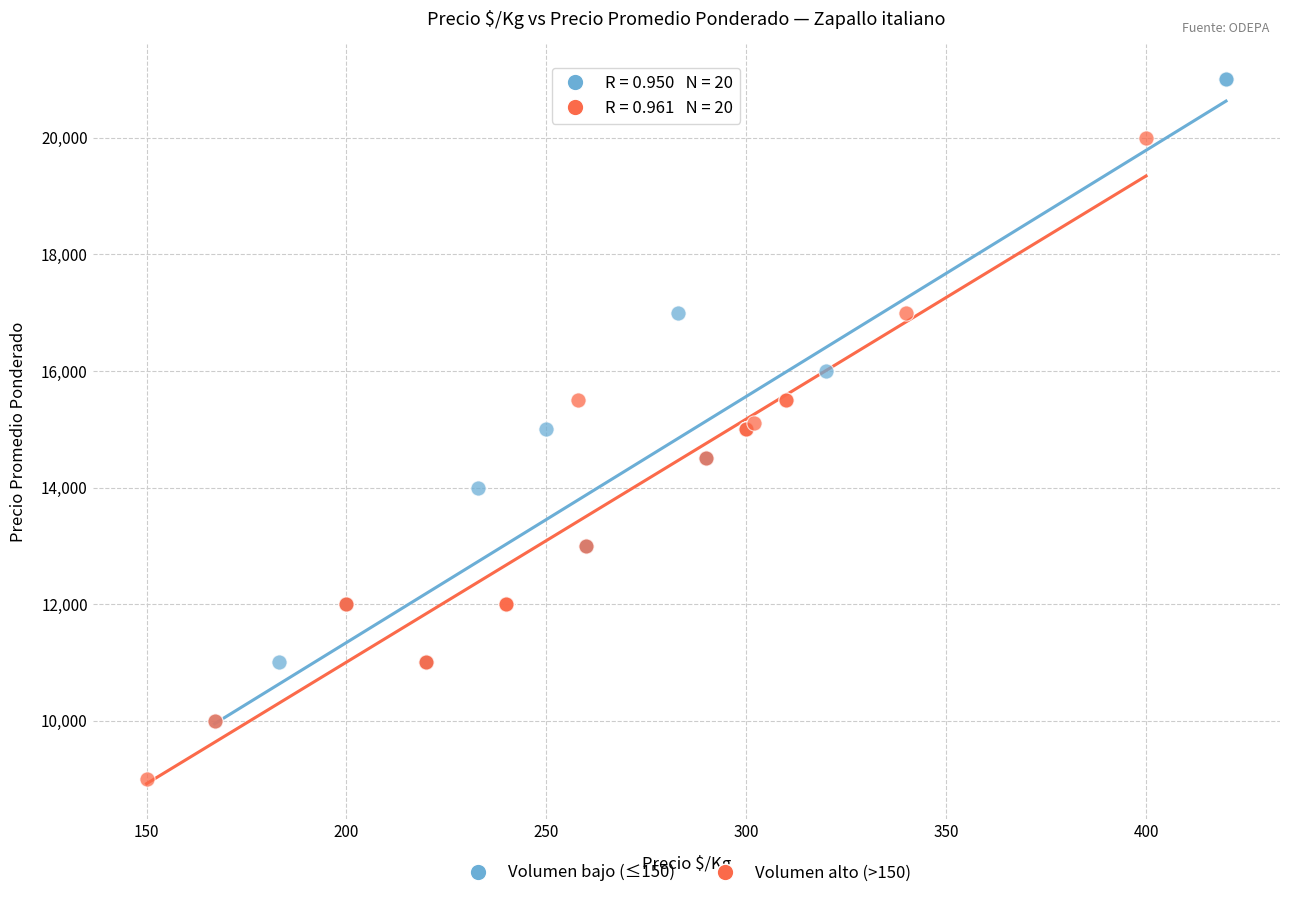

Which series contains the highest Y value?

Volumen bajo (≤150)